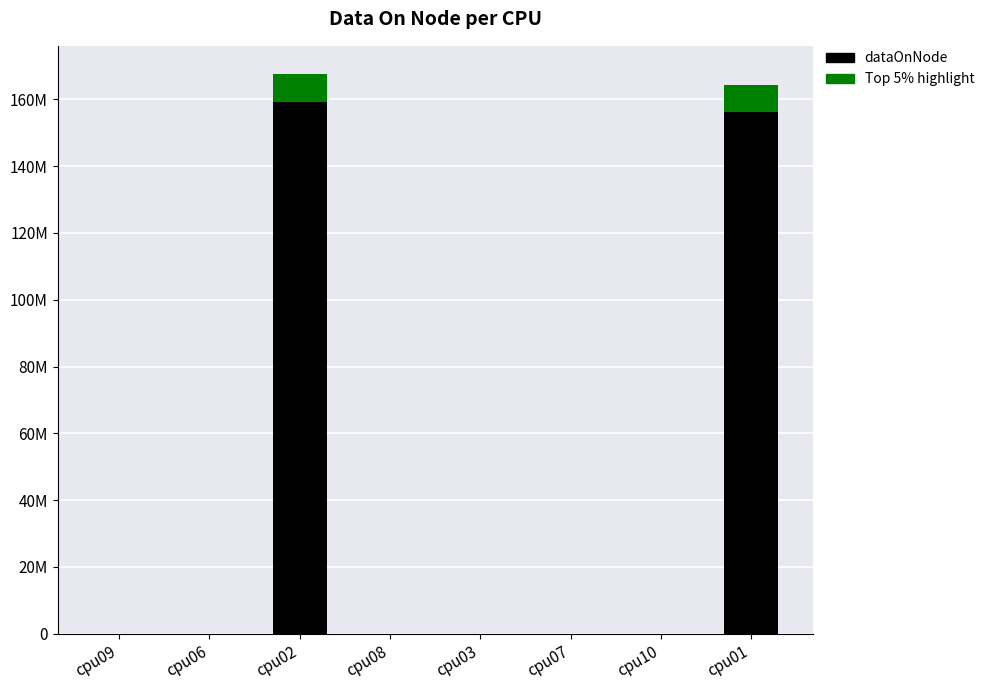

Are the bars grouped side by side (vs. stacked)?

No